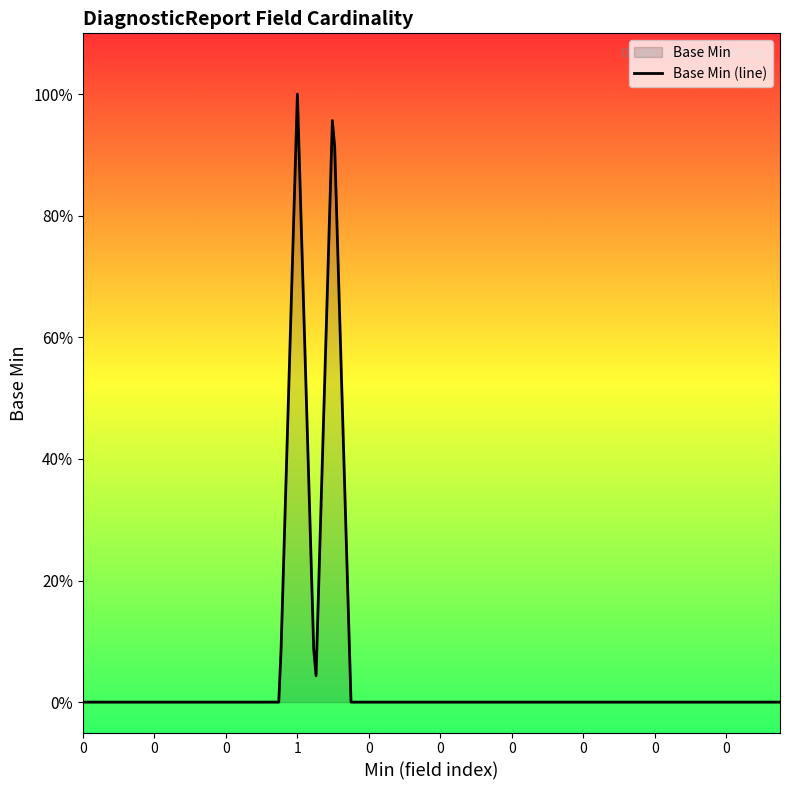

True or false: the data shows 0 at 0.

False